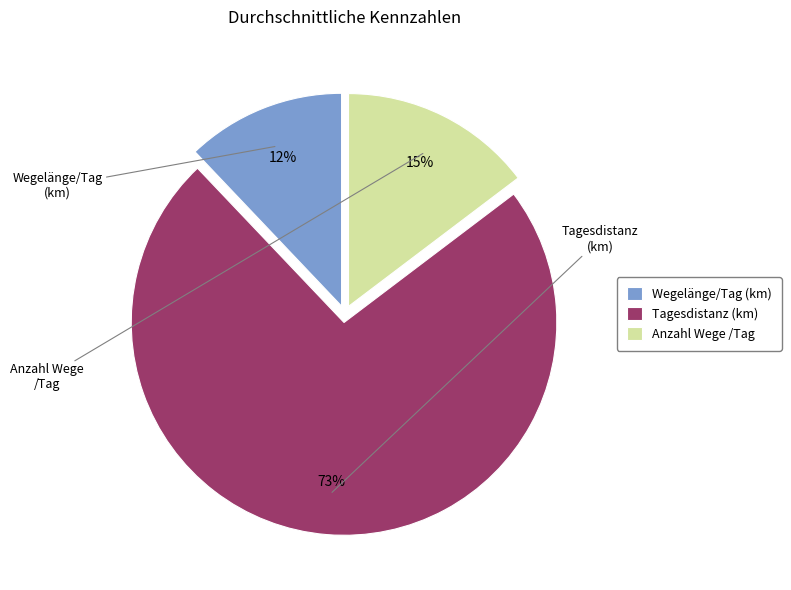

Combined, do Anzahl Wege /Tag and Tagesdistanz (km) account for over 50%?

Yes